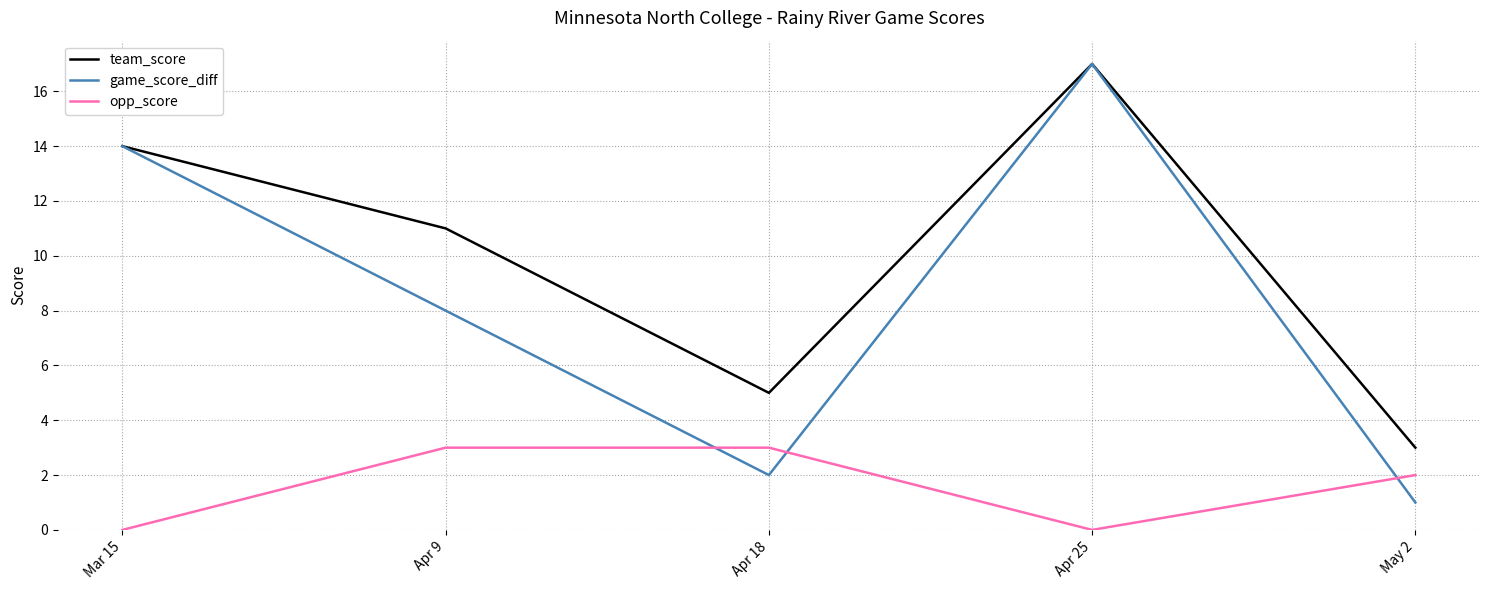

Is it true that opp_score equals 3 at Apr 18?

True